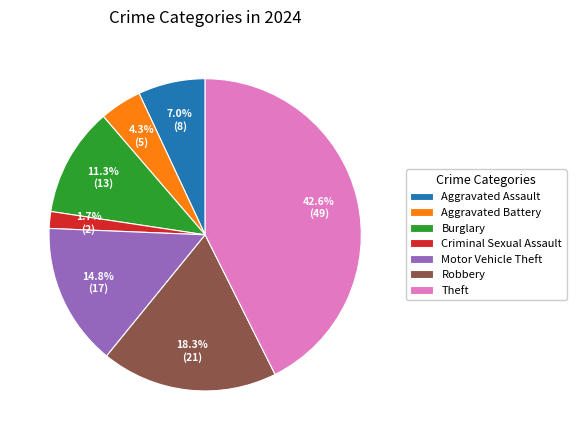

Is Theft the majority of the pie?

No